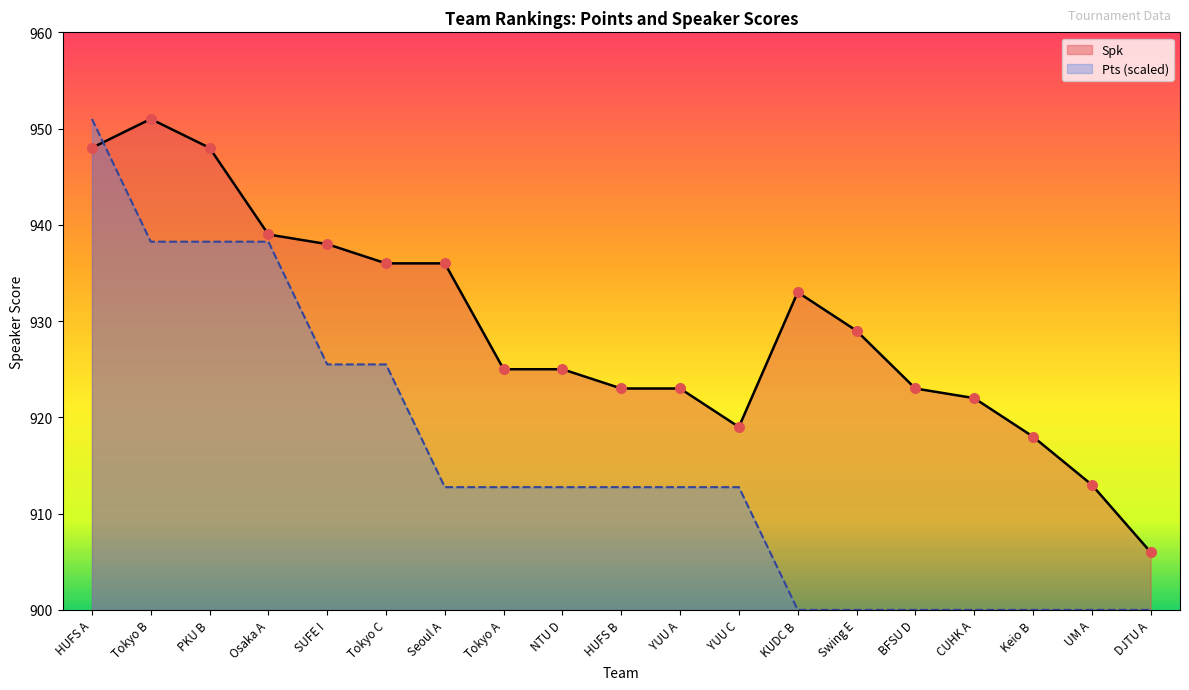

What is the total value across all series at DJTU A?

1806.0